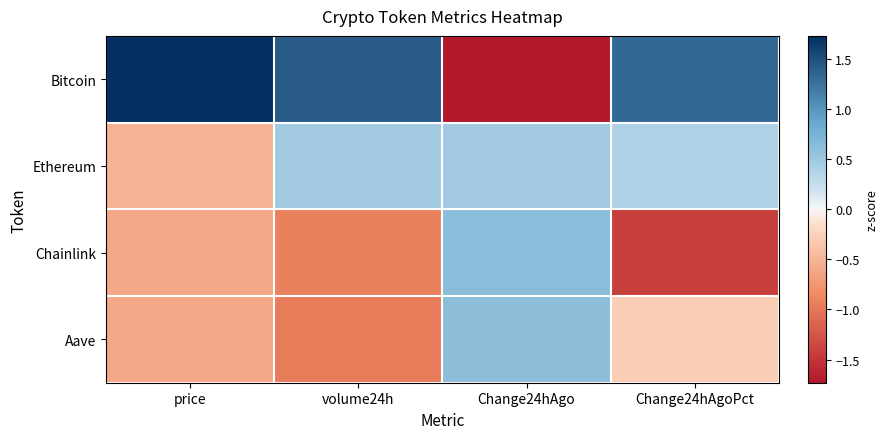

Reading left to right, extract all data points from this chart.

Bitcoin: price=1.7	volume24h=1.4	Change24hAgo=-1.7	Change24hAgoPct=1.3
Ethereum: price=-0.5	volume24h=0.5	Change24hAgo=0.5	Change24hAgoPct=0.4
Chainlink: price=-0.6	volume24h=-0.9	Change24hAgo=0.6	Change24hAgoPct=-1.4
Aave: price=-0.6	volume24h=-1.0	Change24hAgo=0.6	Change24hAgoPct=-0.3